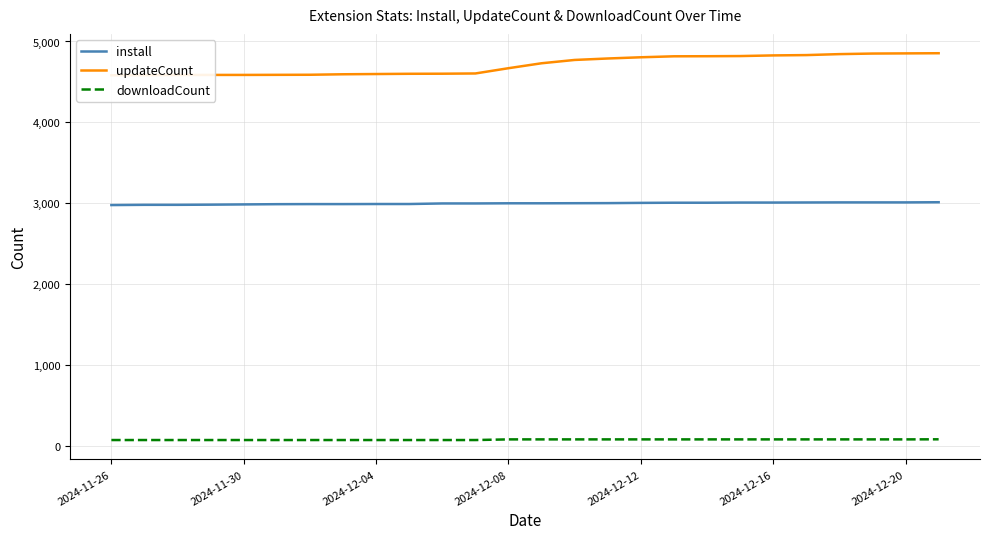

True or false: install and downloadCount intersect in this chart.

False